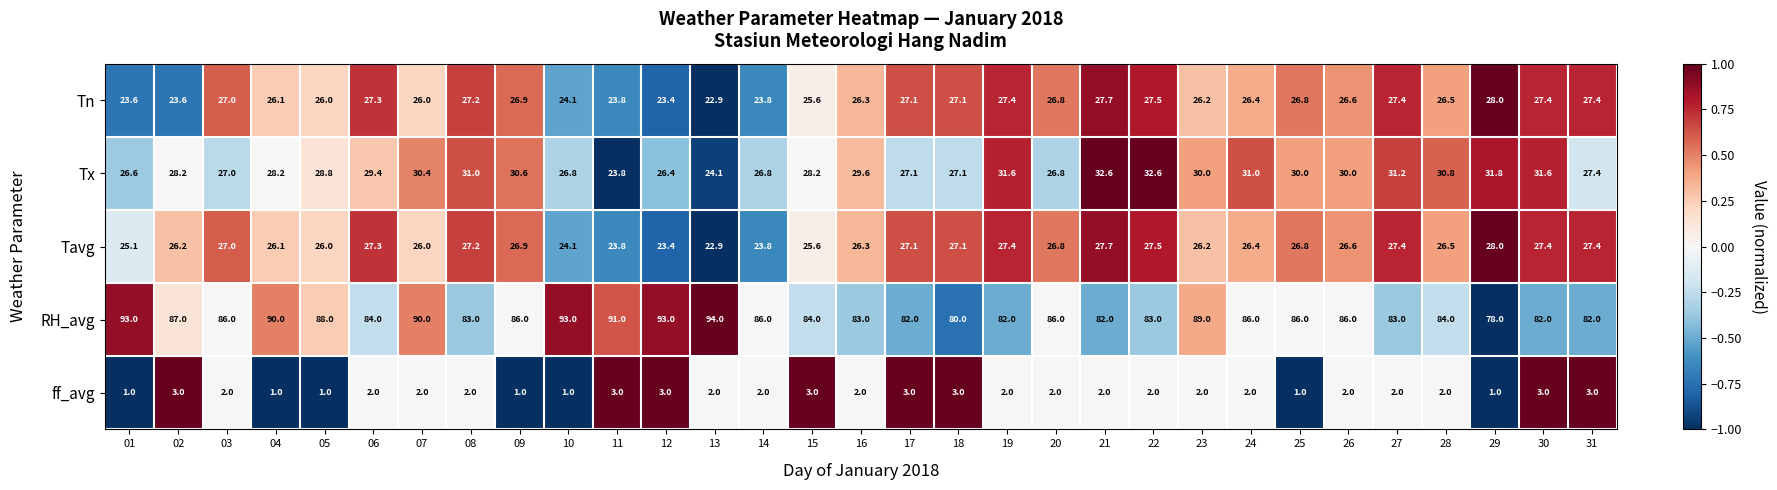

What is the greatest value displayed?

94.0